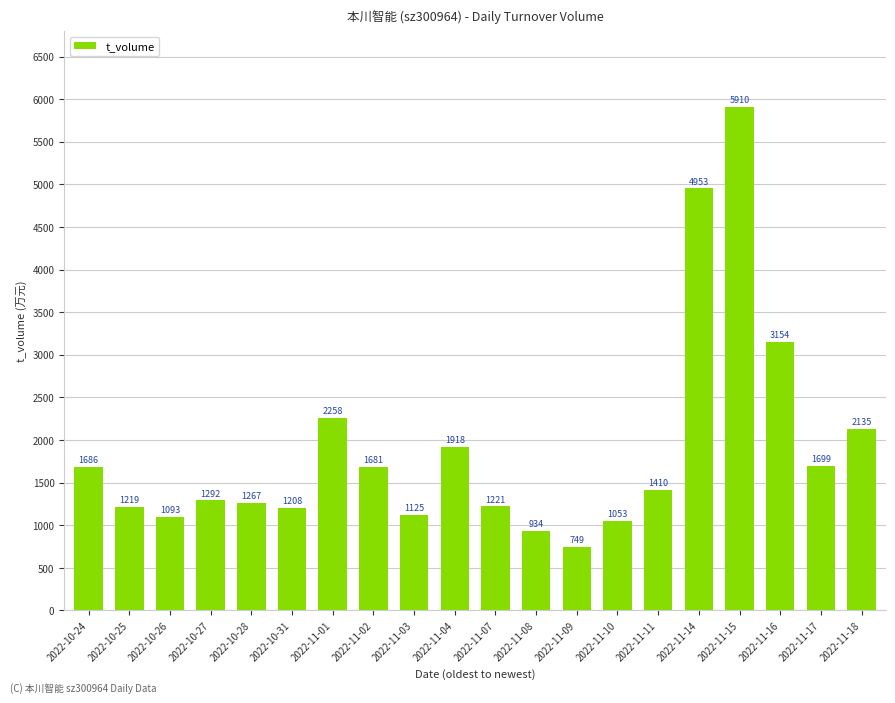

How many values are below 1410?

10